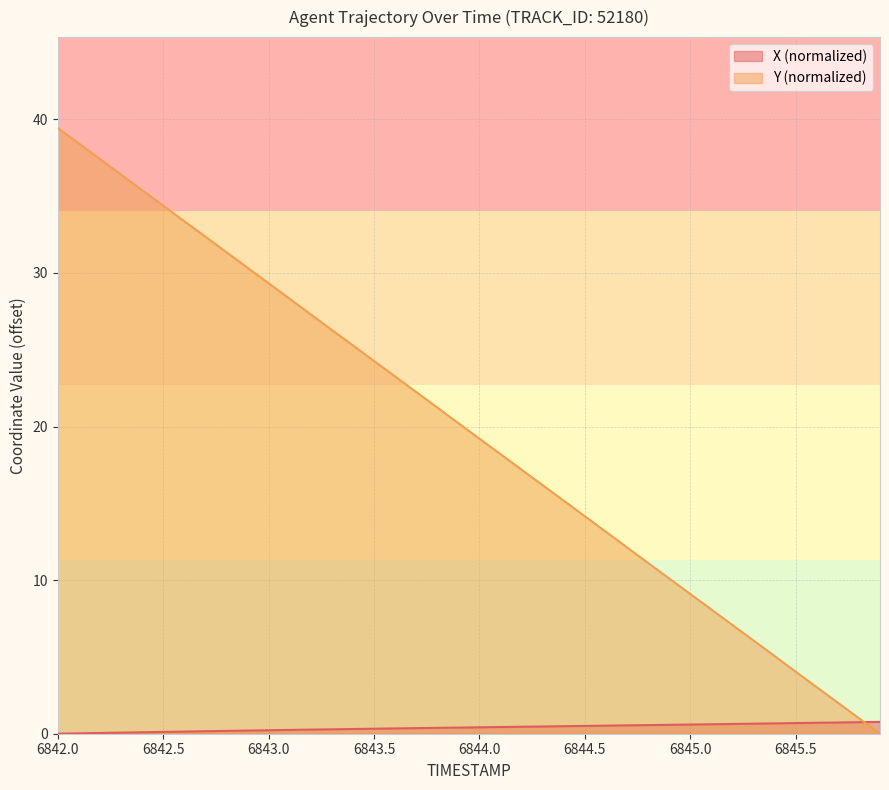

Reading right to left, list all the values displayed in this chart.

X: 0.8	0.8	0.7	0.7	0.7	0.7	0.7	0.6	0.6	0.6	0.6	0.6	0.5	0.5	0.5	0.5	0.5	0.5	0.4	0.4	0.4	0.4	0.4	0.3	0.3	0.3	0.3	0.3	0.2	0.2	0.2	0.2	0.2	0.1	0.1	0.1	0.1	0.0	0.0	0.0
Y: 0.0	1.0	2.0	3.0	4.0	5.1	6.1	7.1	8.1	9.1	10.1	11.1	12.1	13.2	14.2	15.2	16.2	17.2	18.2	19.2	20.2	21.2	22.2	23.3	24.3	25.3	26.3	27.3	28.3	29.3	30.3	31.3	32.4	33.4	34.4	35.4	36.4	37.4	38.4	39.4